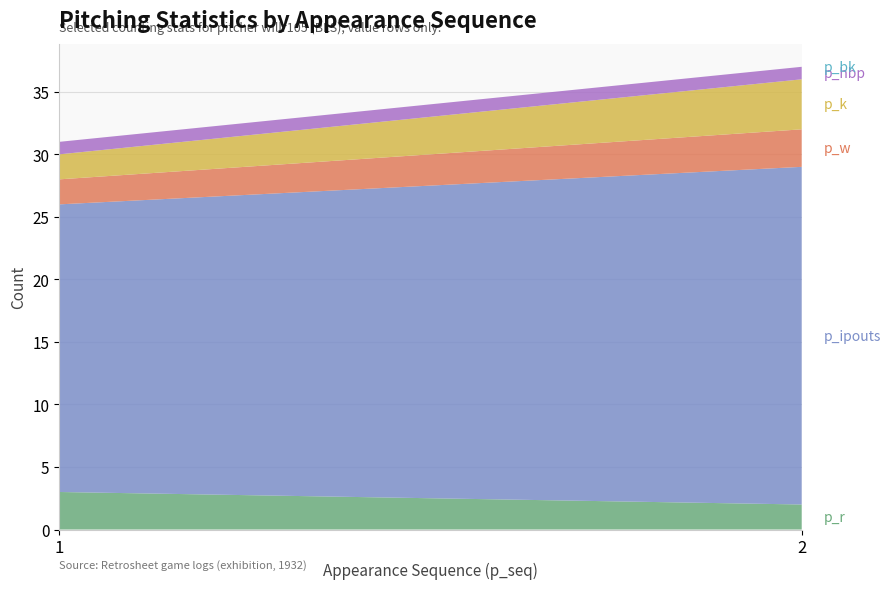

Reading left to right, list all the values displayed in this chart.

p_r: 3	2
p_ipouts: 23	27
p_w: 2	3
p_k: 2	4
p_hbp: 1	1
p_bk: 0	0